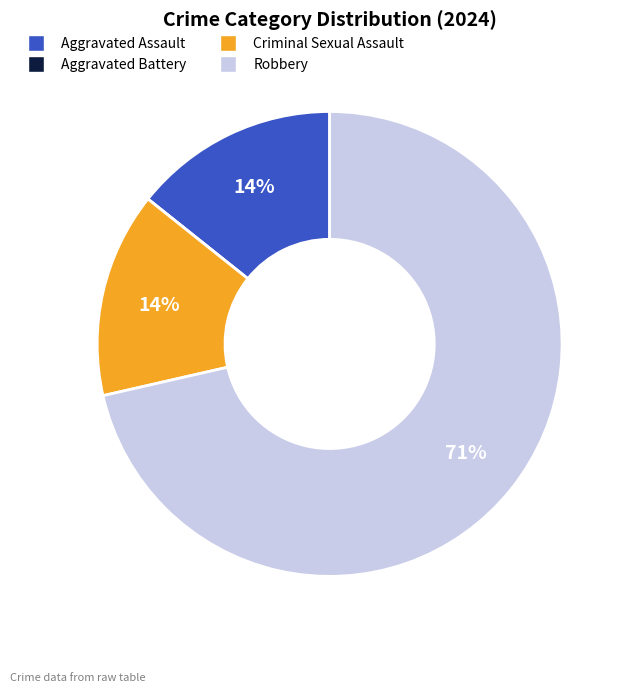

Do Aggravated Assault and Criminal Sexual Assault together represent more than half of the pie?

No